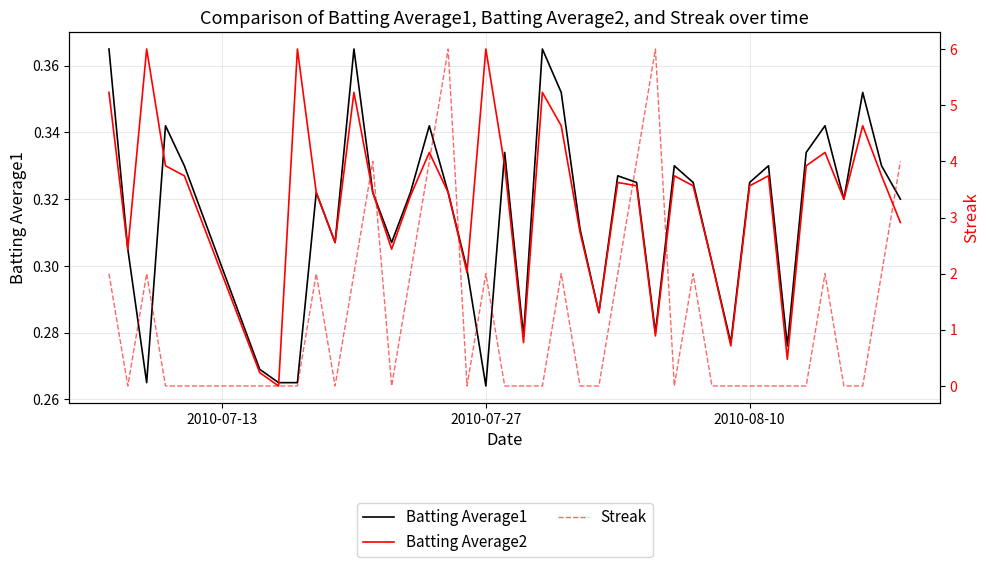

At how many categories does at least one series exceed 4?

2